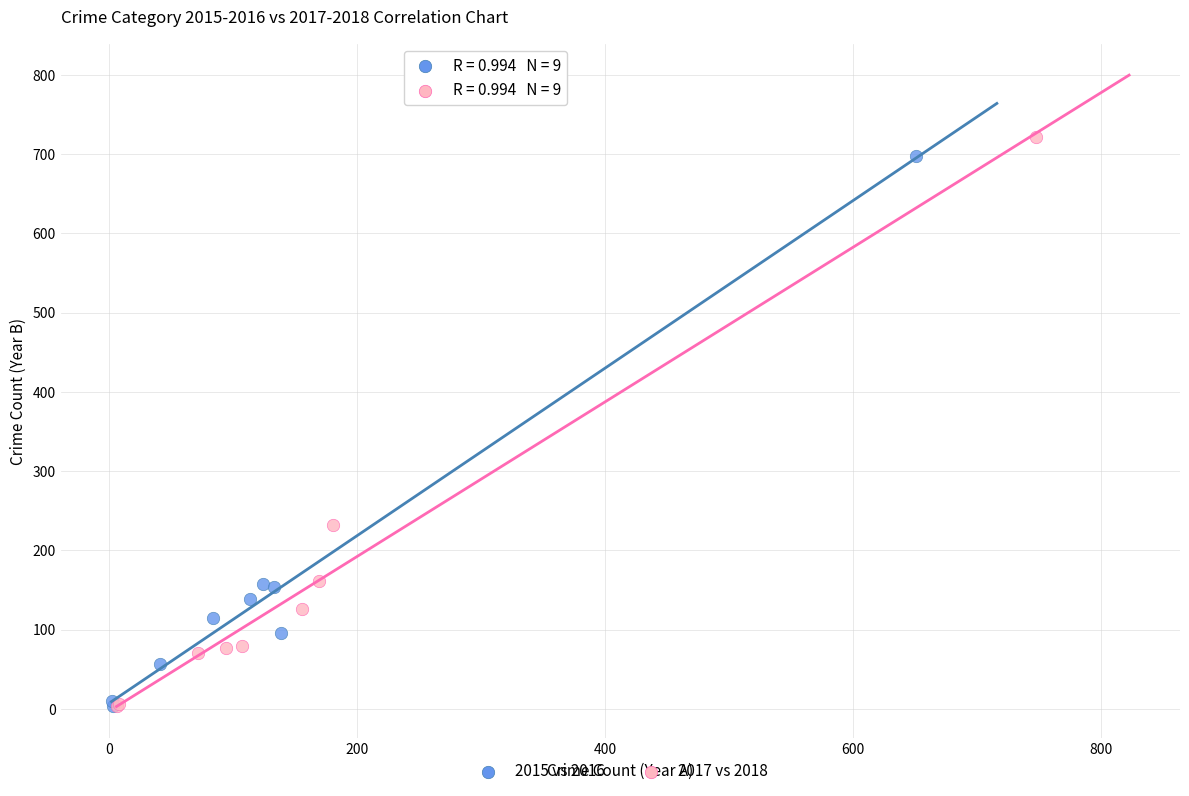

Which series has the largest Y range (max minus min)?

2017 vs 2018